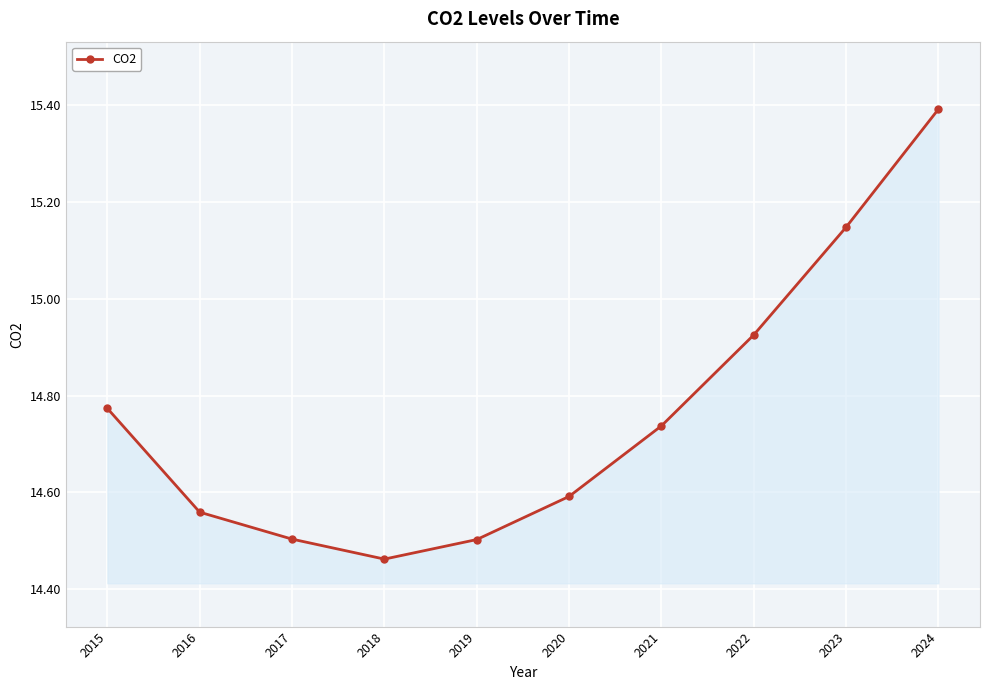

At which label is the value closest to 14?

2018